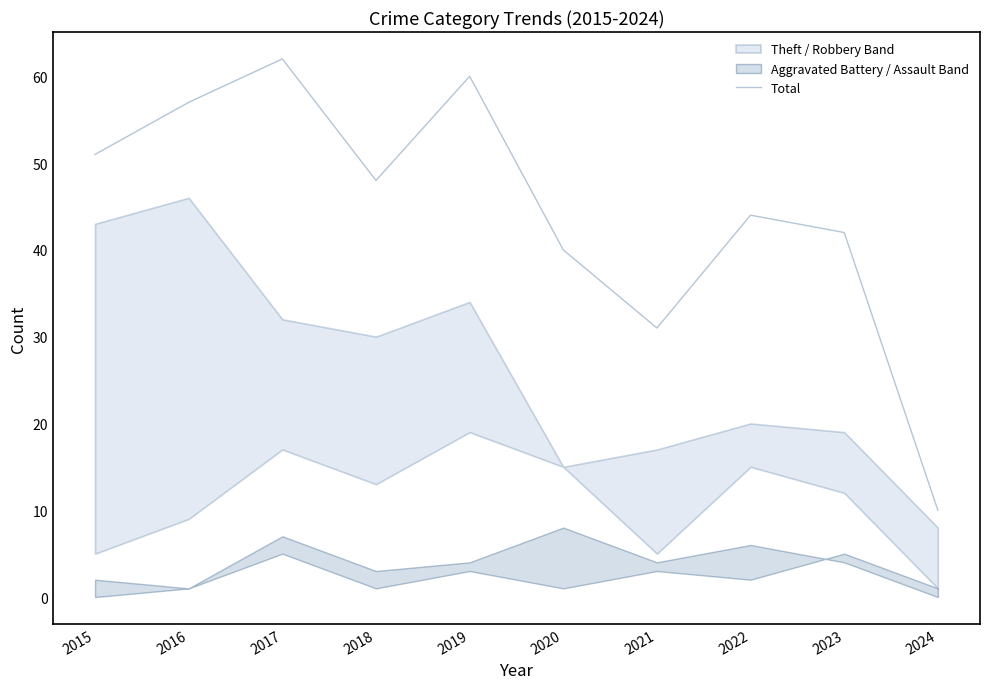

Is it true that the value at 2023 is 62?

False